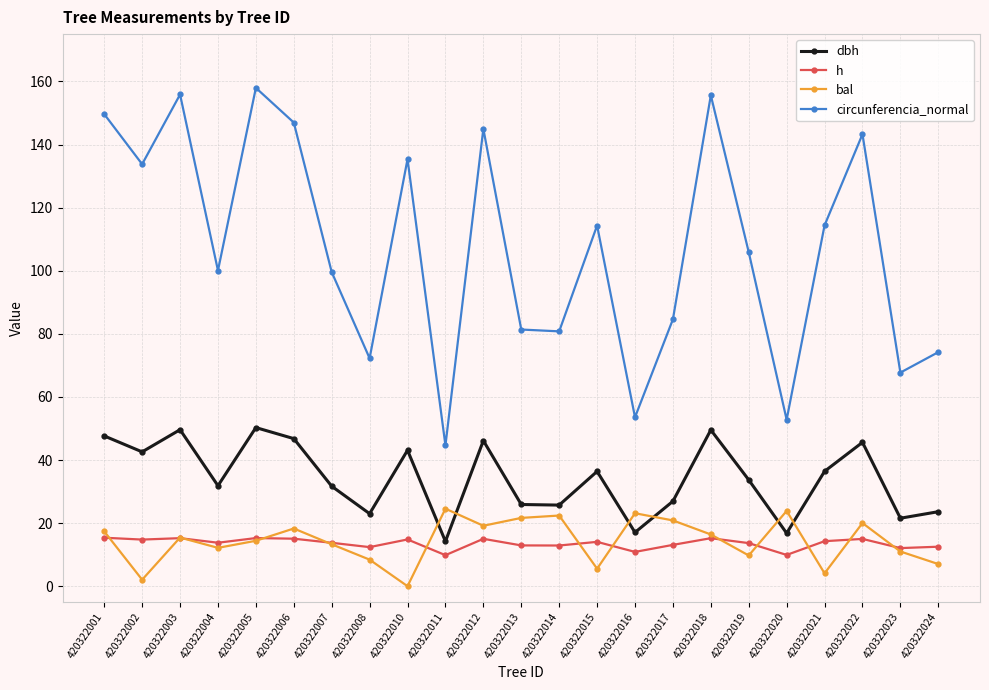

Which category has the lowest value in the circunferencia_normal series?

420322011